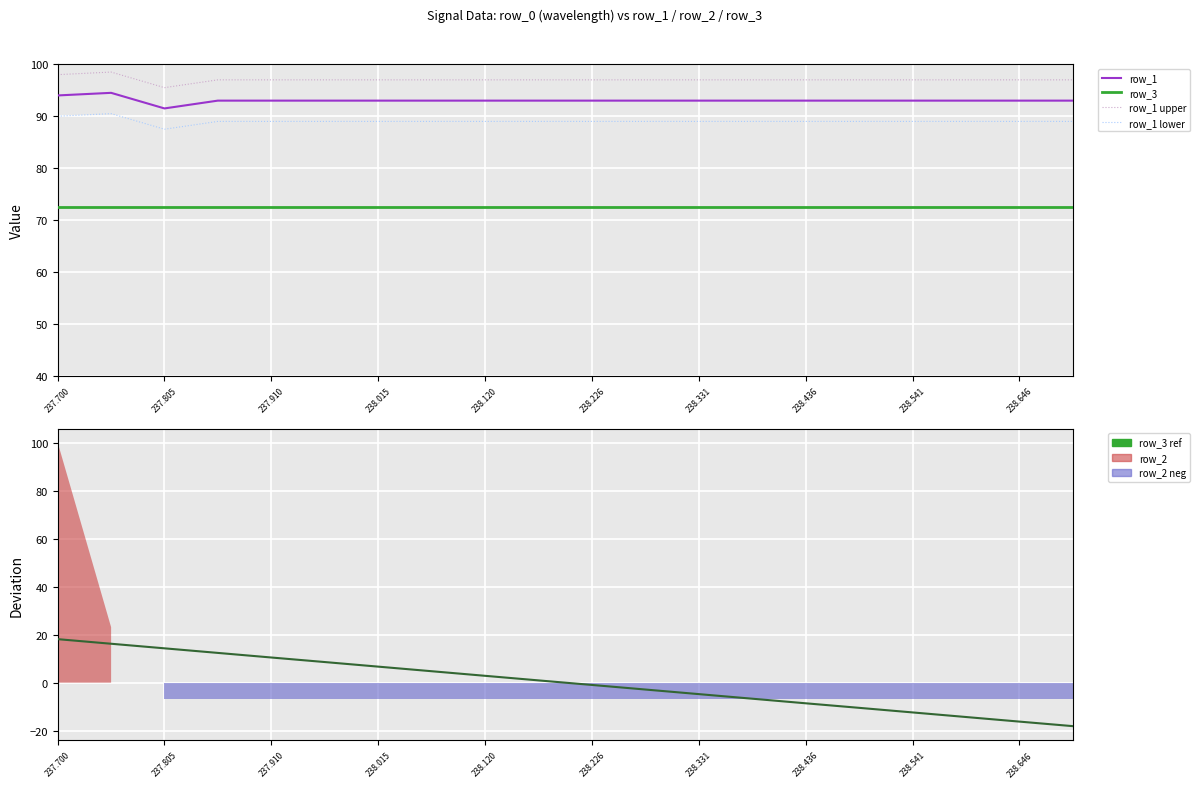

Is the value of row_1 upper at 15 greater than the value of row_1 lower at 238.436?

Yes